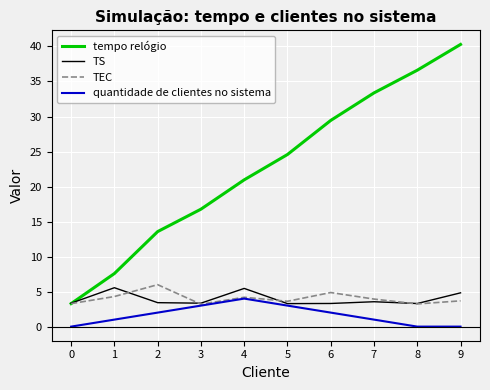

Does the chart have visible grid lines?

Yes